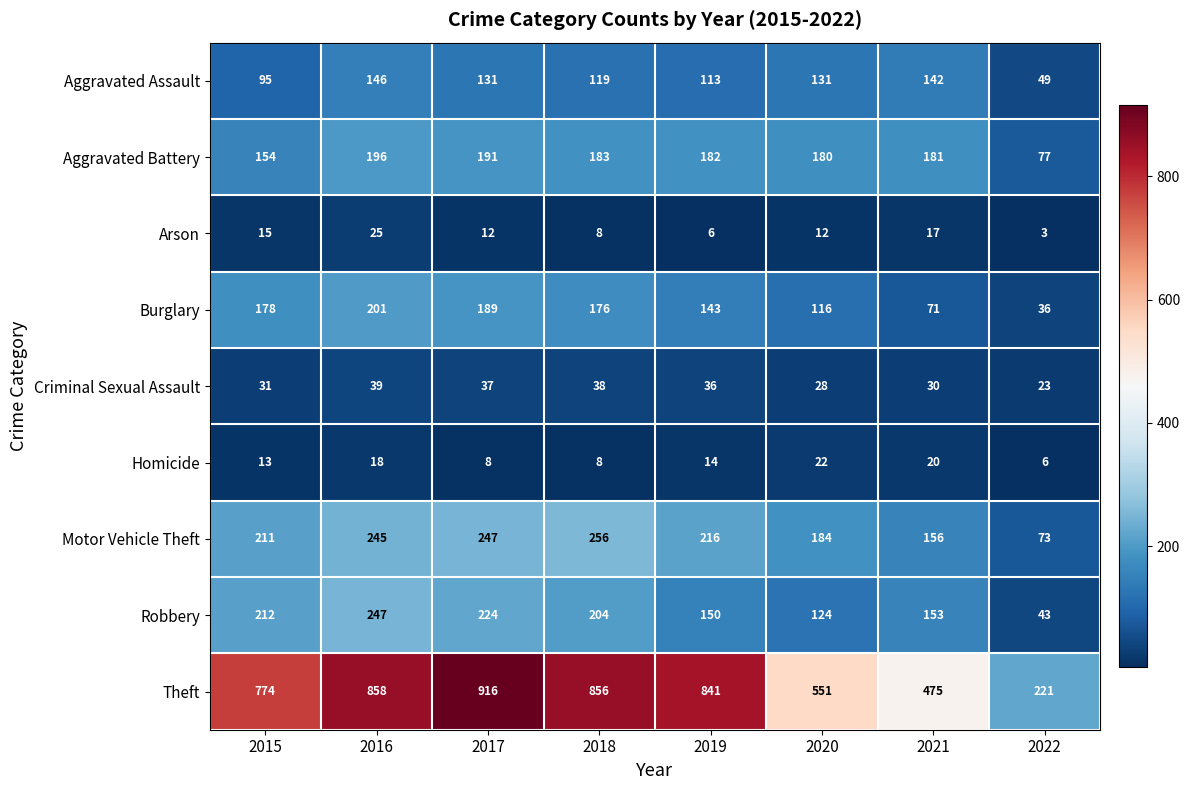

Which series has the largest total across all categories?

Theft